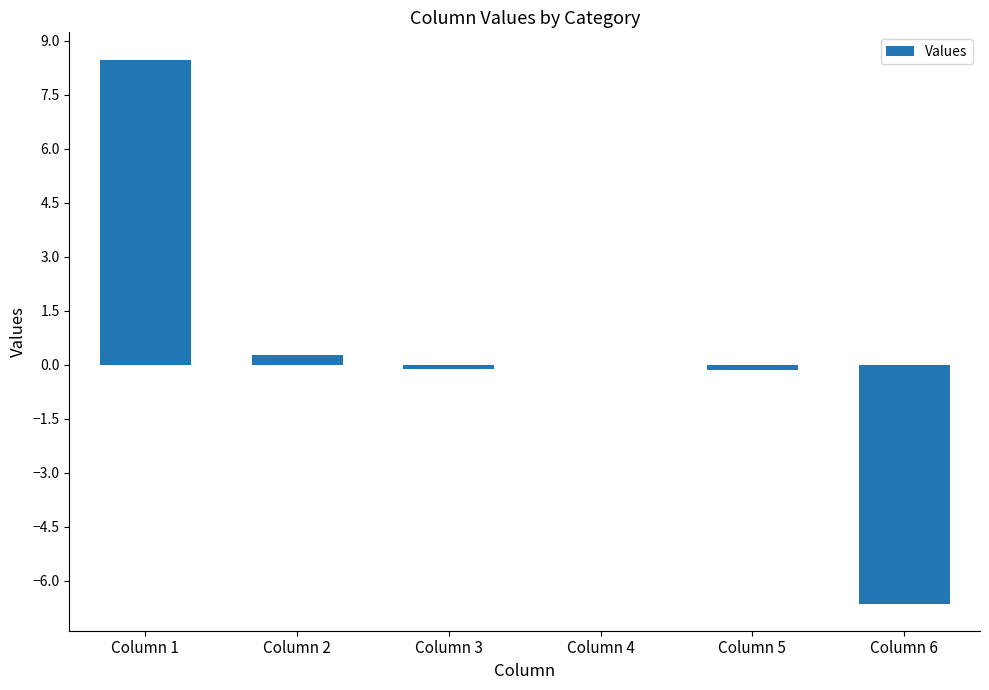

Is it true that the value at Column 4 is 0.0?

True